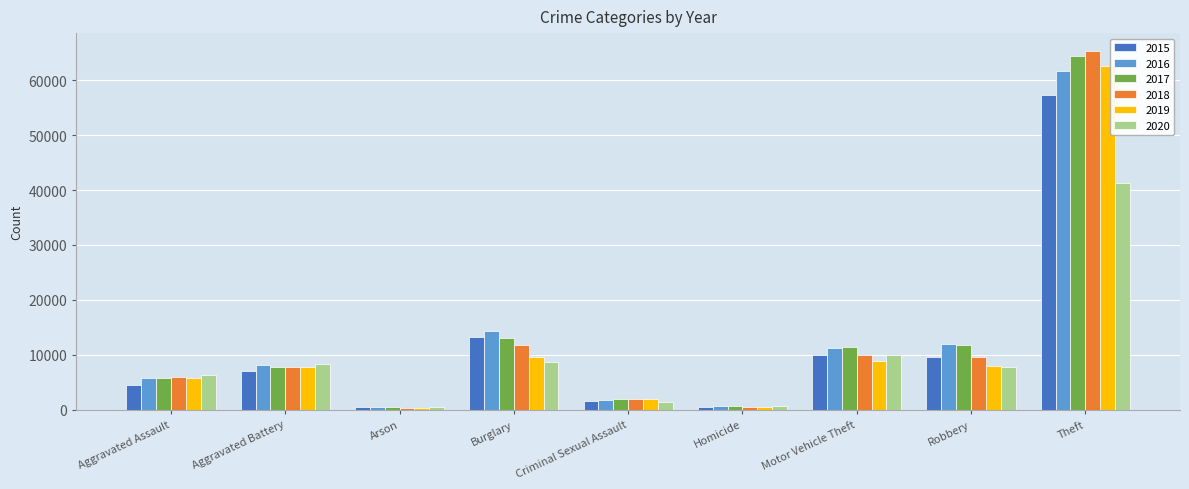

Between Robbery and Theft, which series saw the biggest shift?

2018